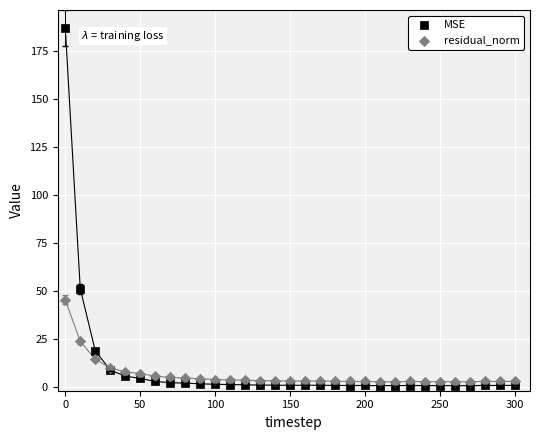

Across all series, what Y value is closest to 93?

51.1